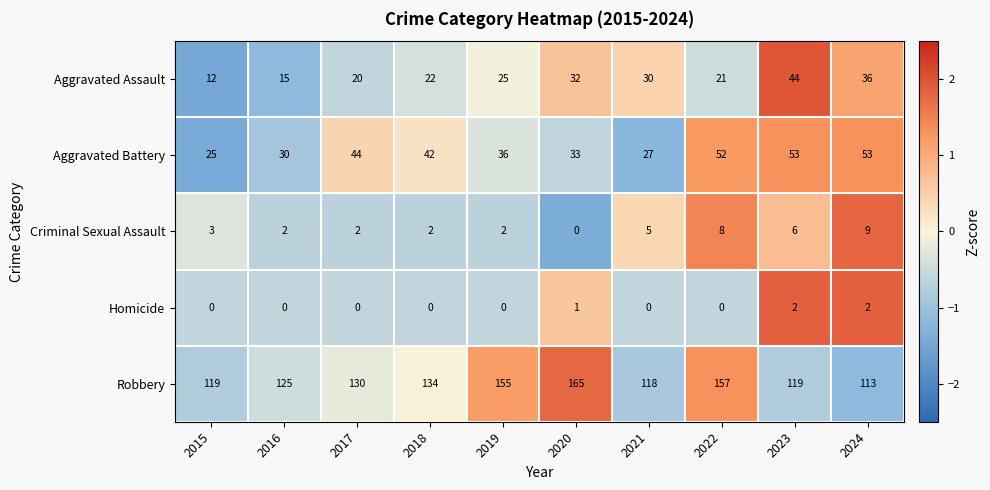

What is the maximum value shown in the chart?

165